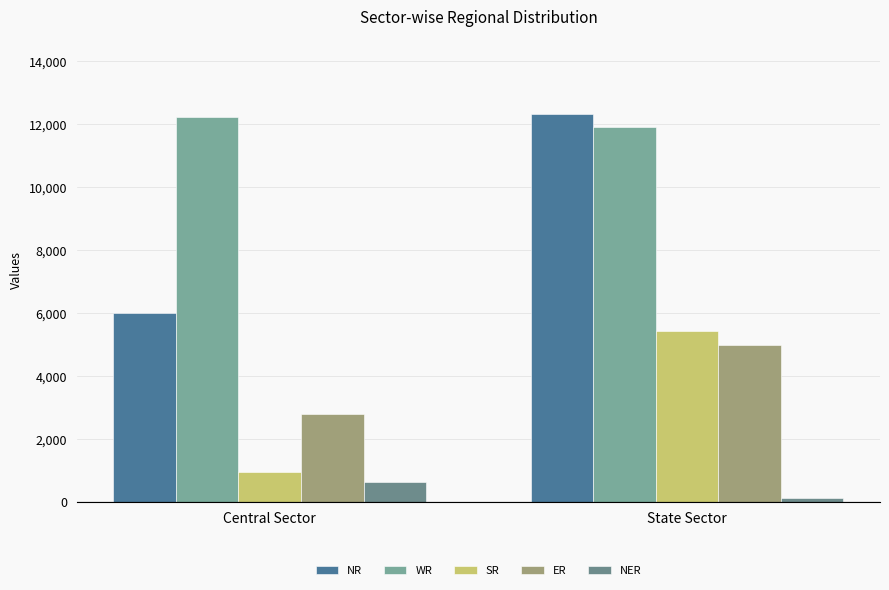

Reading left to right, list all the values displayed in this chart.

NR: 5999	12315
WR: 12215	11904
SR: 960	5422
ER: 2780	4979
NER: 624	110